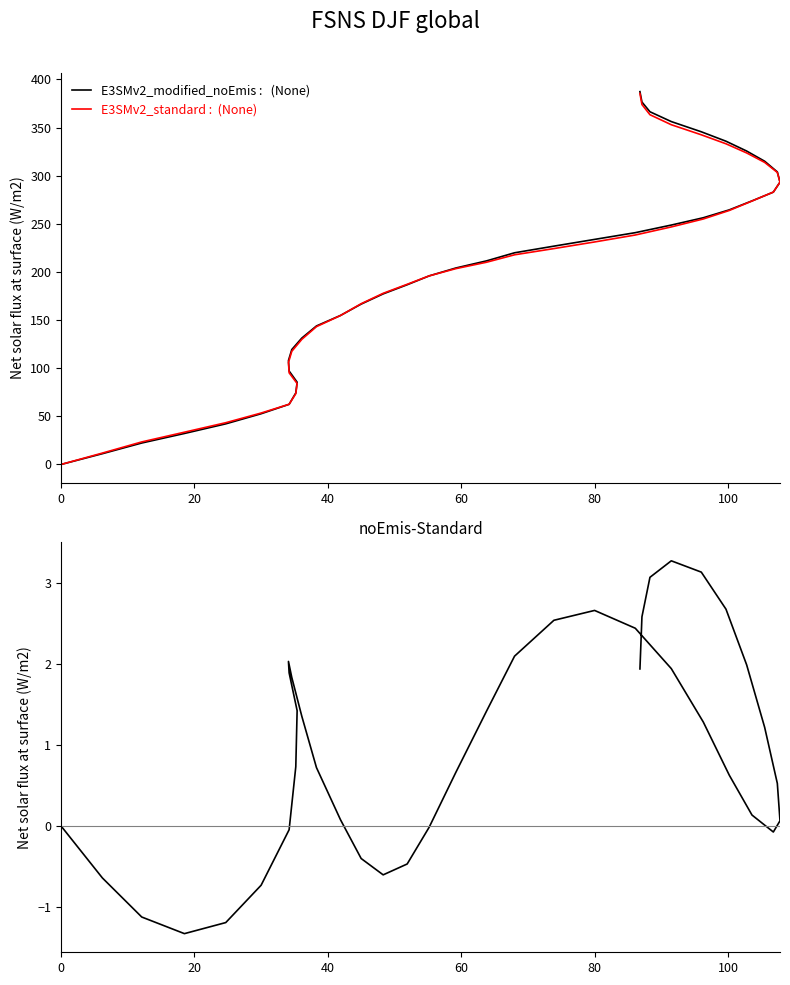

What is the sum of all noEmis-Standard values?

39.7